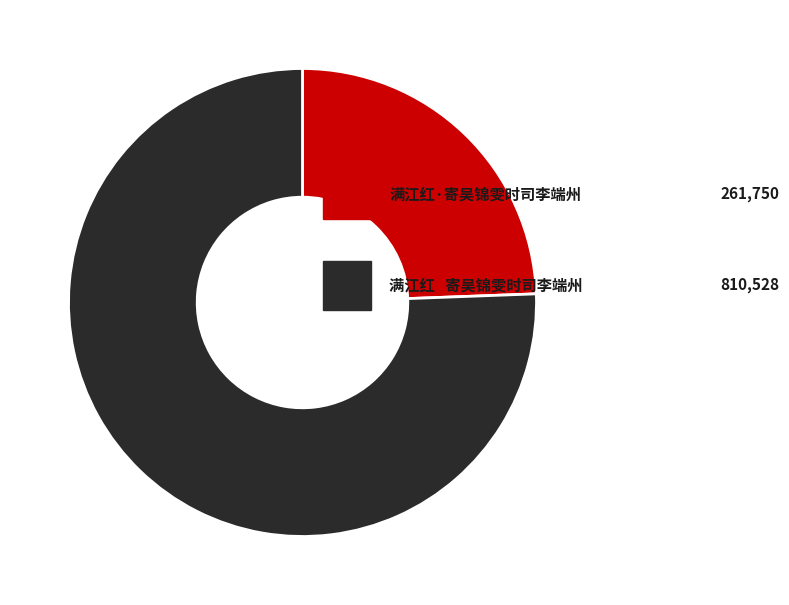

Does any single category account for the majority?

Yes